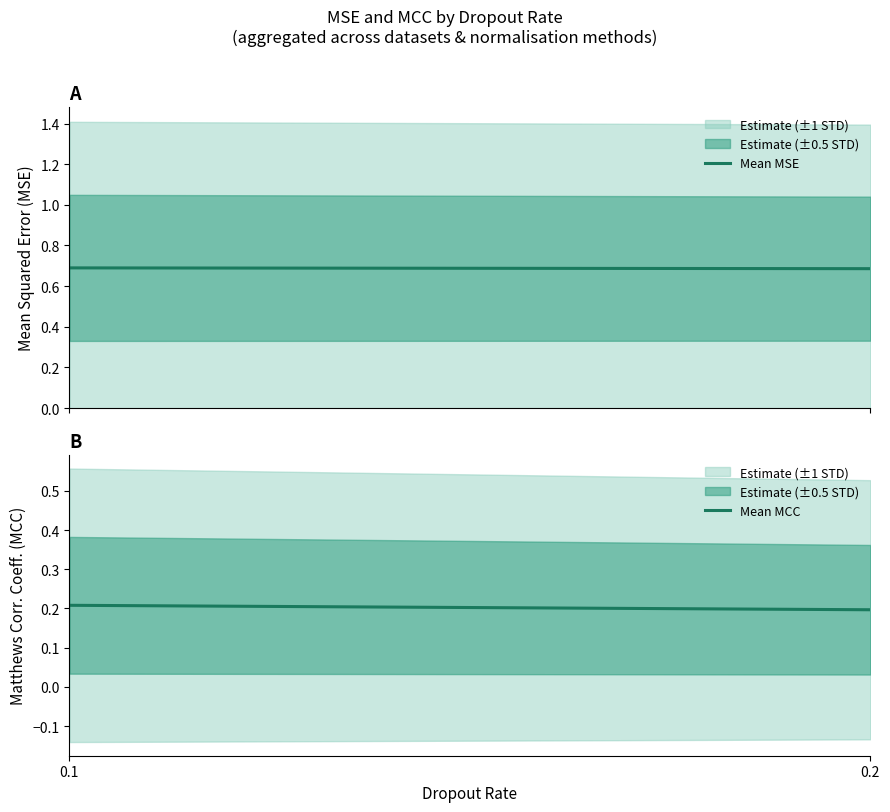

What is the difference between the highest and lowest values at 0.1?

0.5